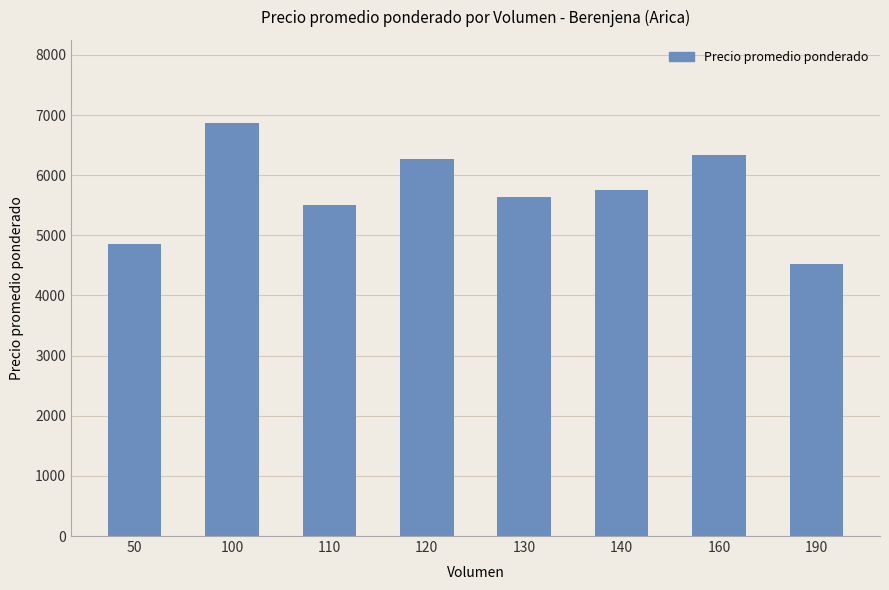

Reading left to right, what are all the values shown in this chart?

50=4850	100=6875	110=5500	120=6273	130=5642	140=5750	160=6344	190=4526